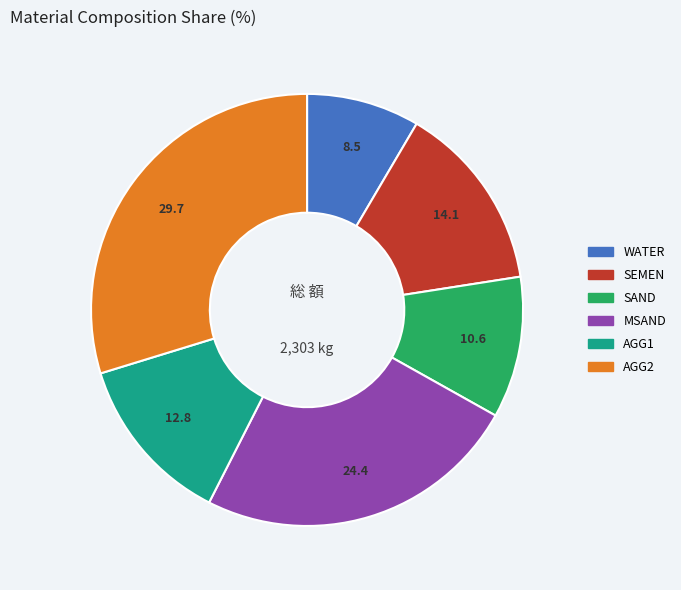

Does SAND account for over 50% of the chart?

No